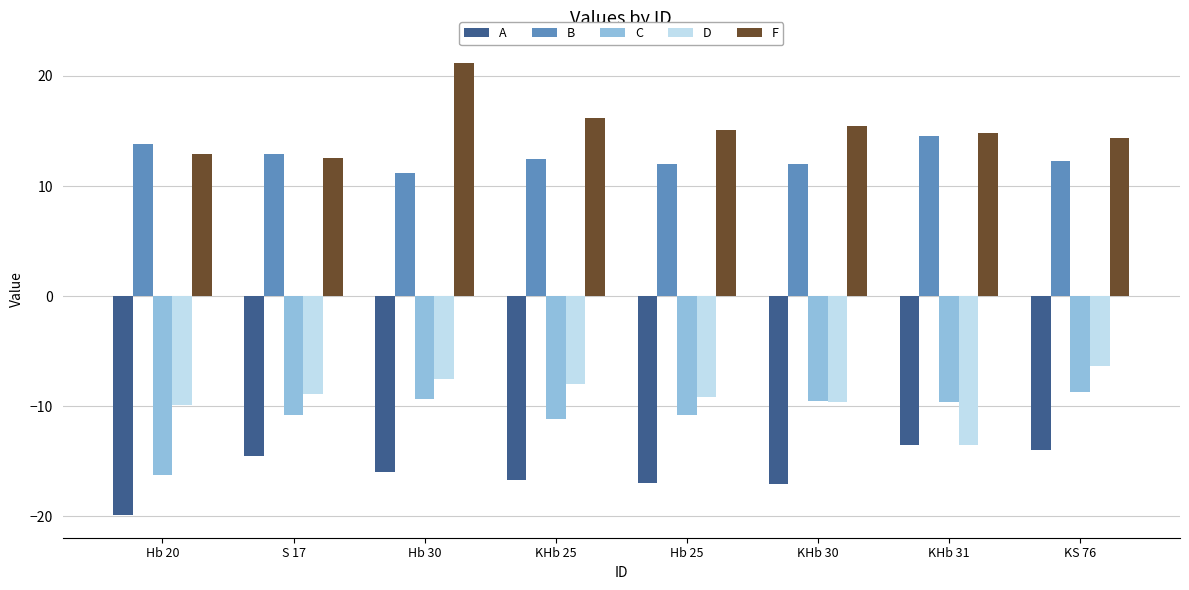

Which series has the largest total across all categories?

F